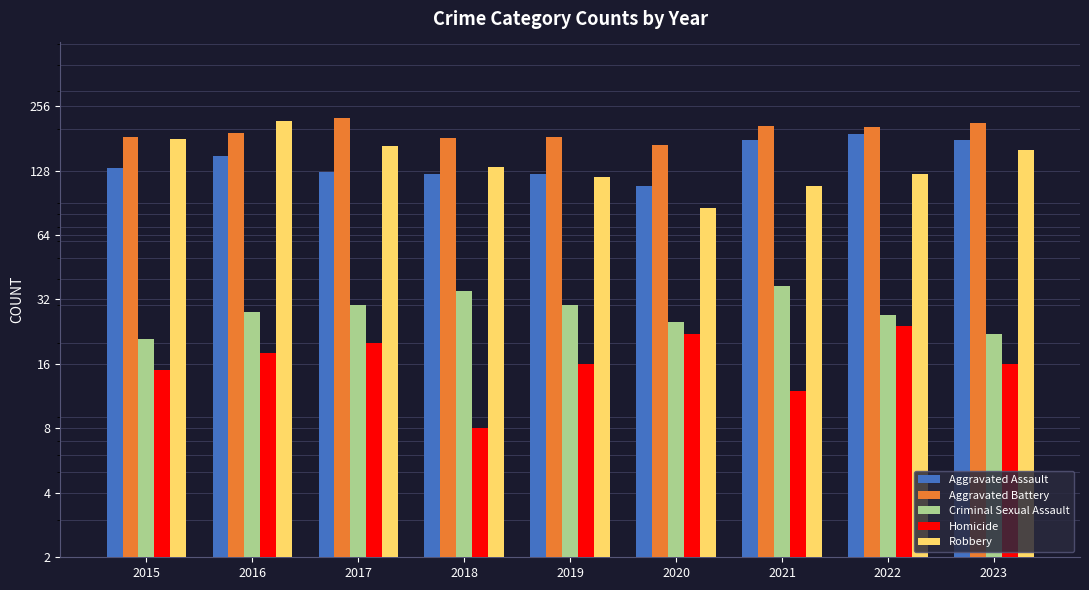

Reading left to right, list all the values displayed in this chart.

Aggravated Assault: 132	149	126	123	124	108	178	189	177
Aggravated Battery: 183	192	226	181	184	168	207	205	214
Criminal Sexual Assault: 21	28	30	35	30	25	37	27	22
Homicide: 15	18	20	8	16	22	12	24	16
Robbery: 179	217	166	133	120	86	108	123	160